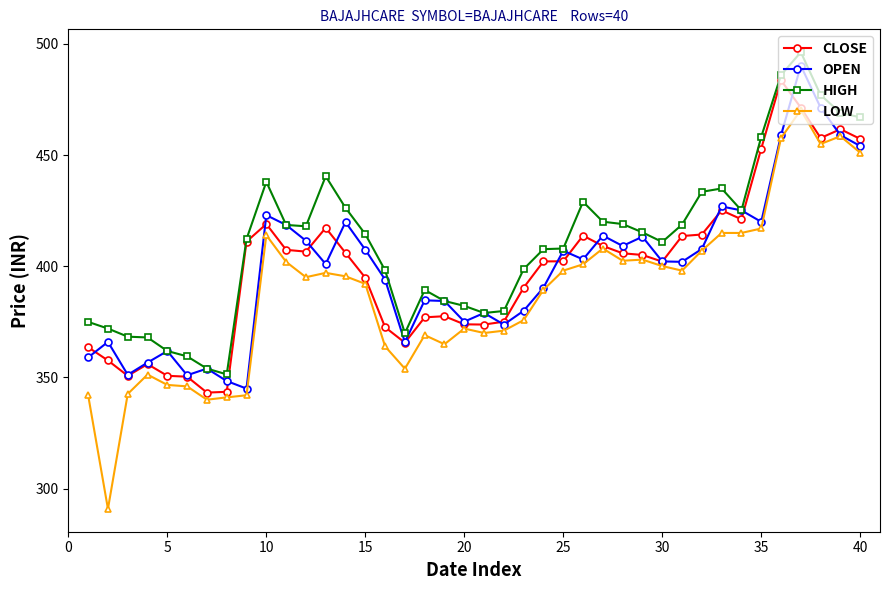

True or false: LOW and HIGH cross at least once.

False